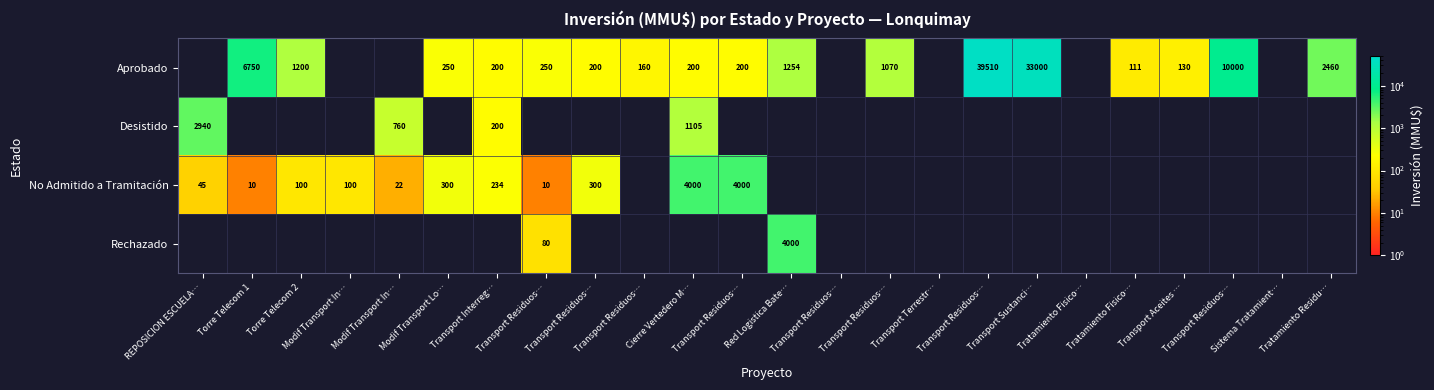

How many distinct data groups are displayed?

4